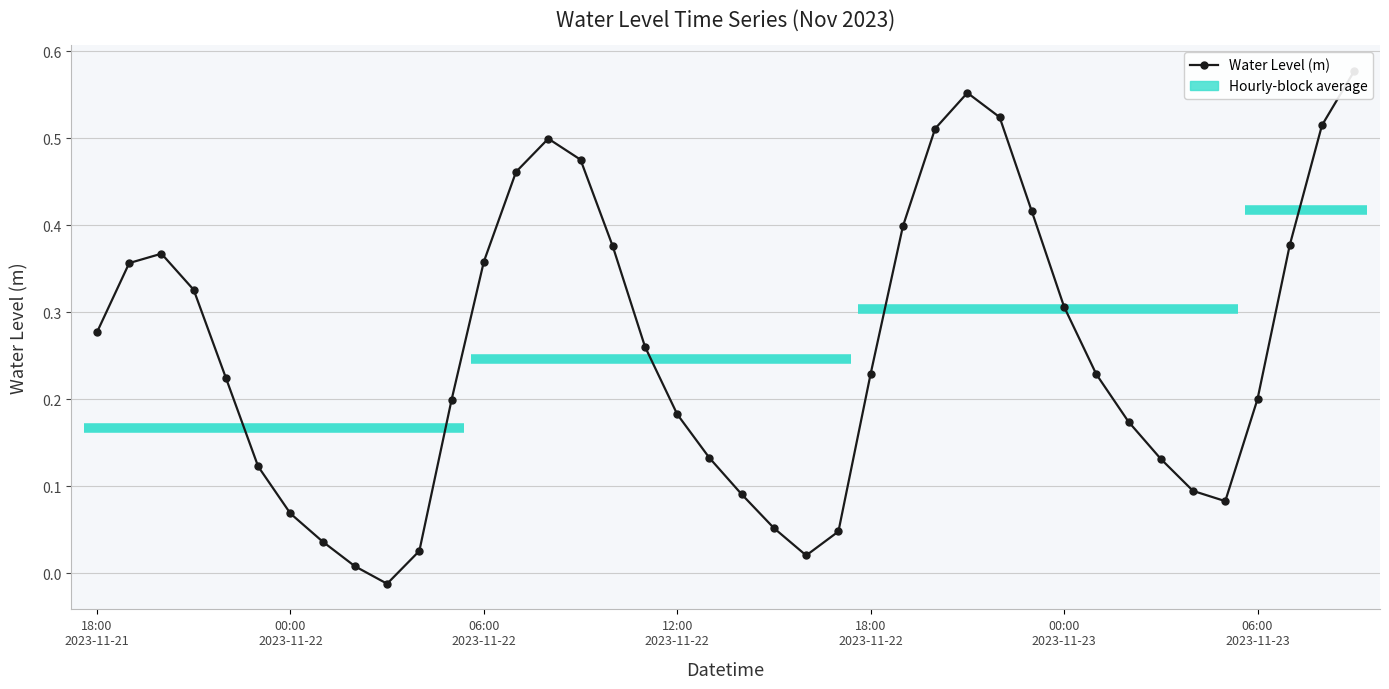

How many values exceed 0?

39